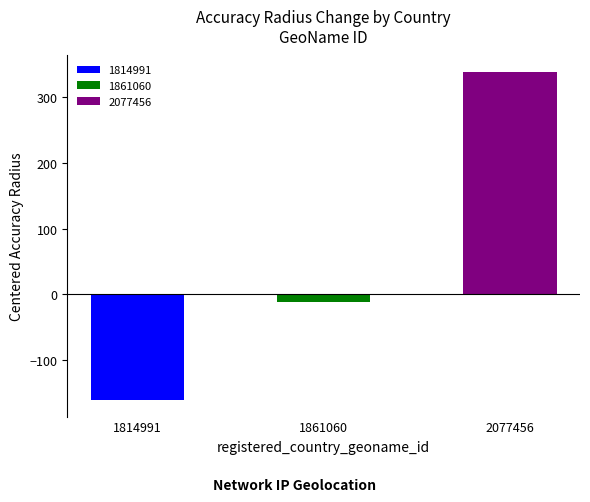

Does the chart contain stacked bars?

No